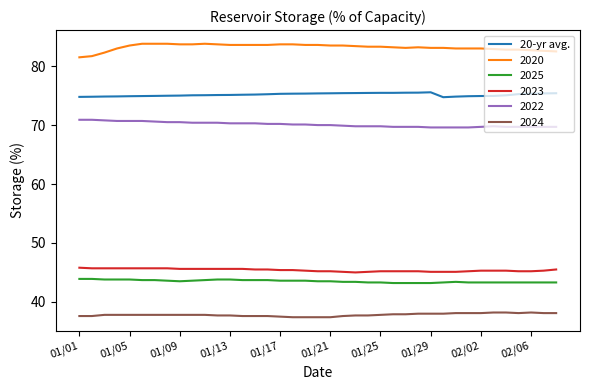

True or false: 2022 and 2024 cross at least once.

False